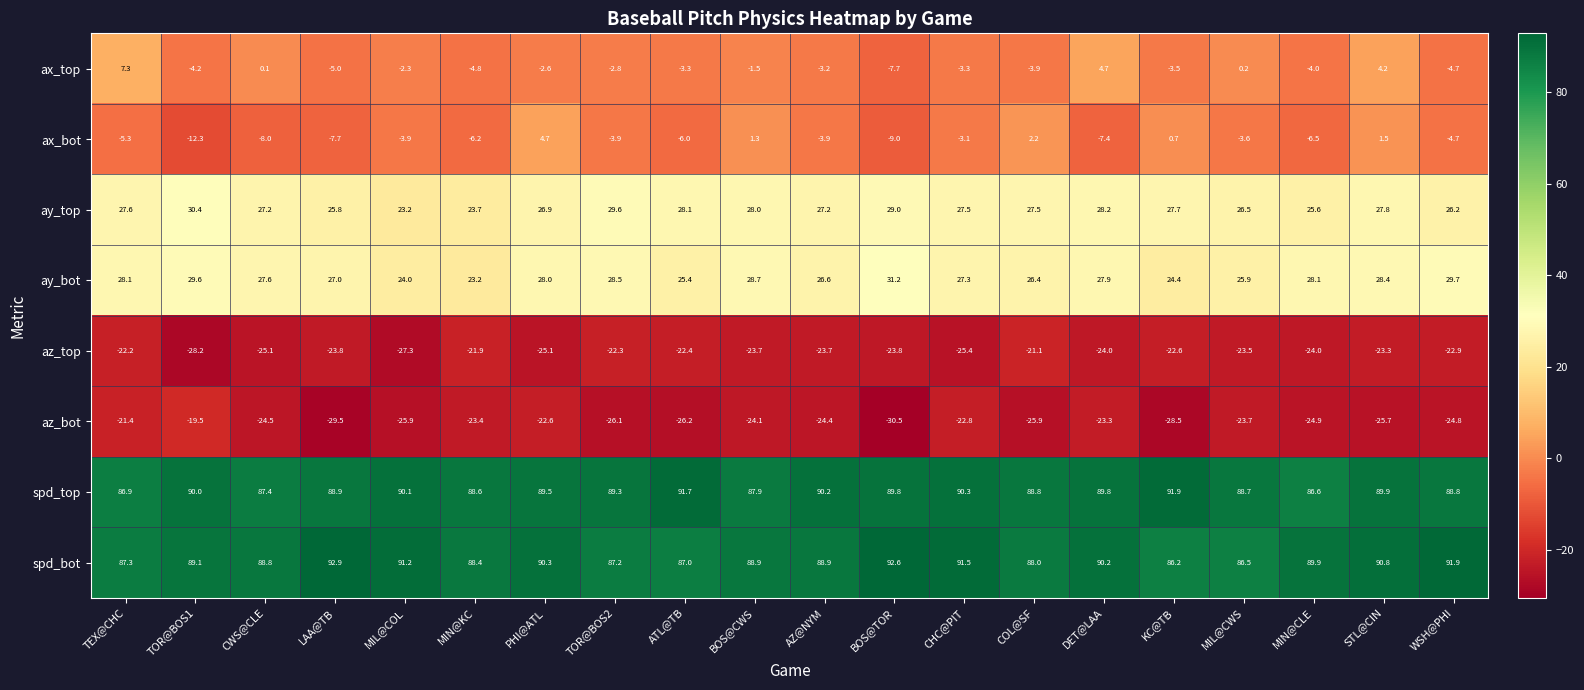

What is the total value across all series at TOR@BOS2?

179.5